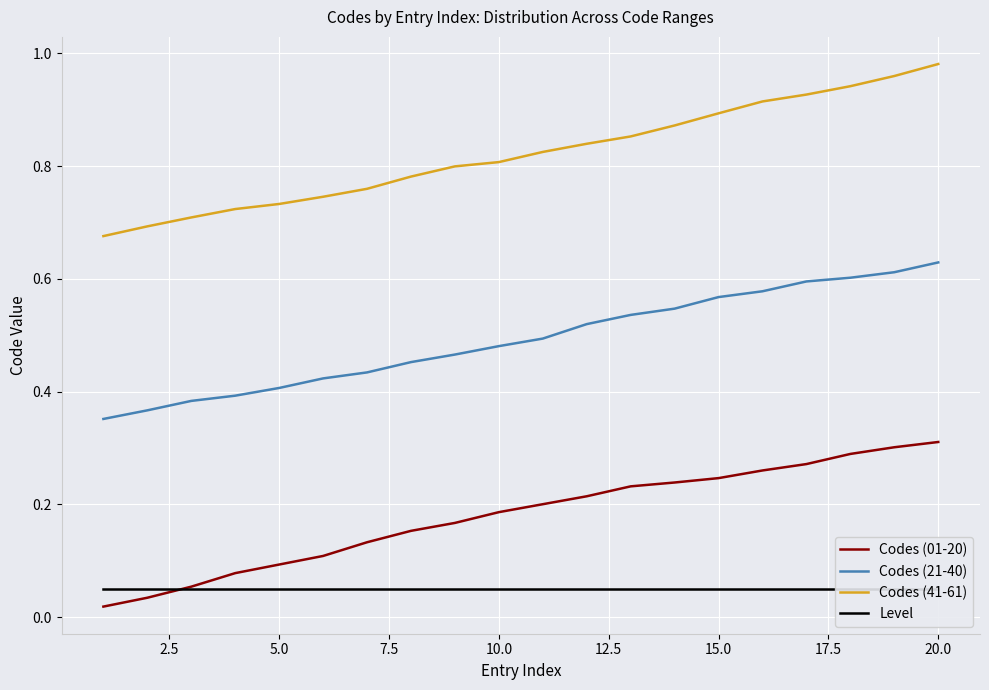

At how many categories does at least one series exceed 0?

20